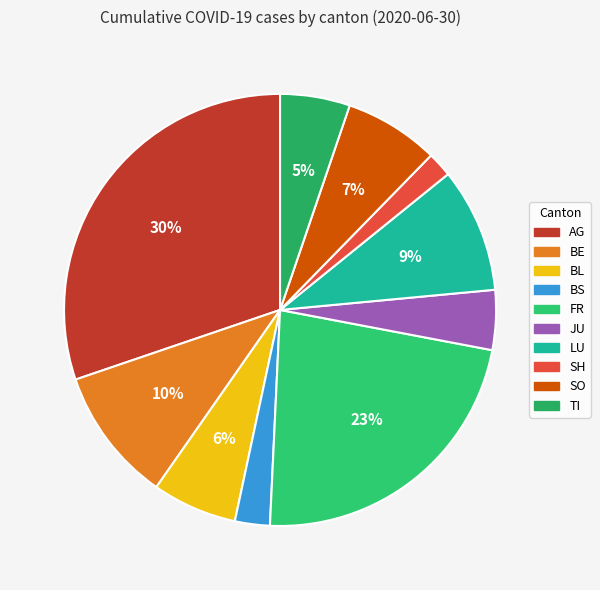

How many segments does this pie chart have?

10